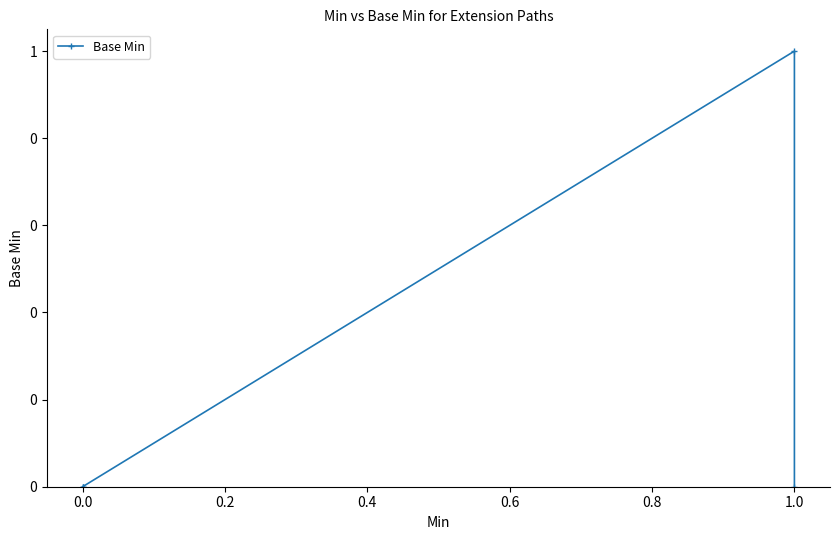

How many interior local peaks (higher than both neighbors) does the data have?

1